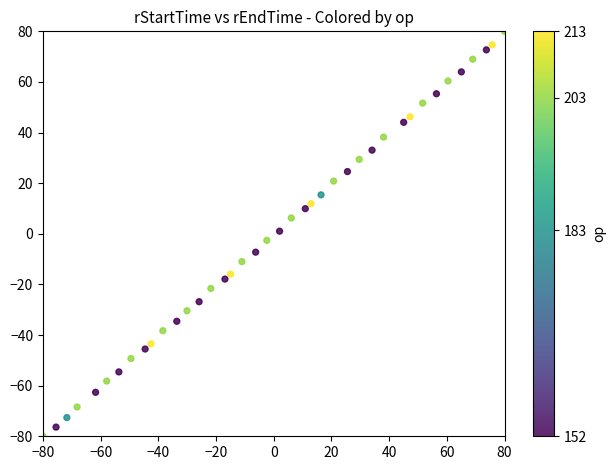

What is the range of X values (max minus min)?

160.0